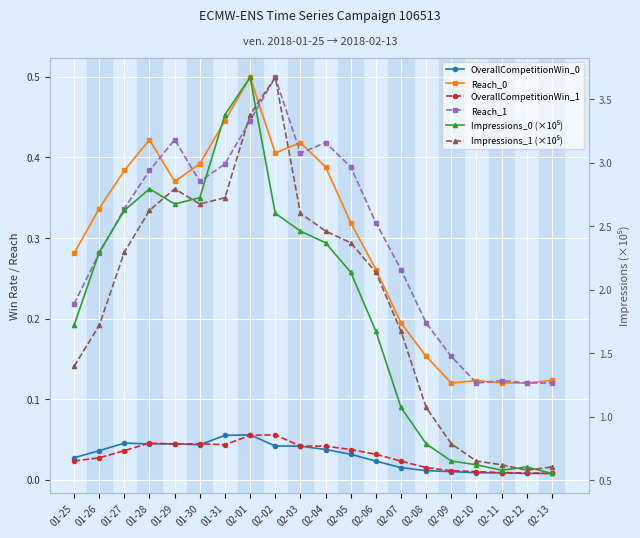

At which label does OverallCompetitionWin_0 reach its minimum?

02-13